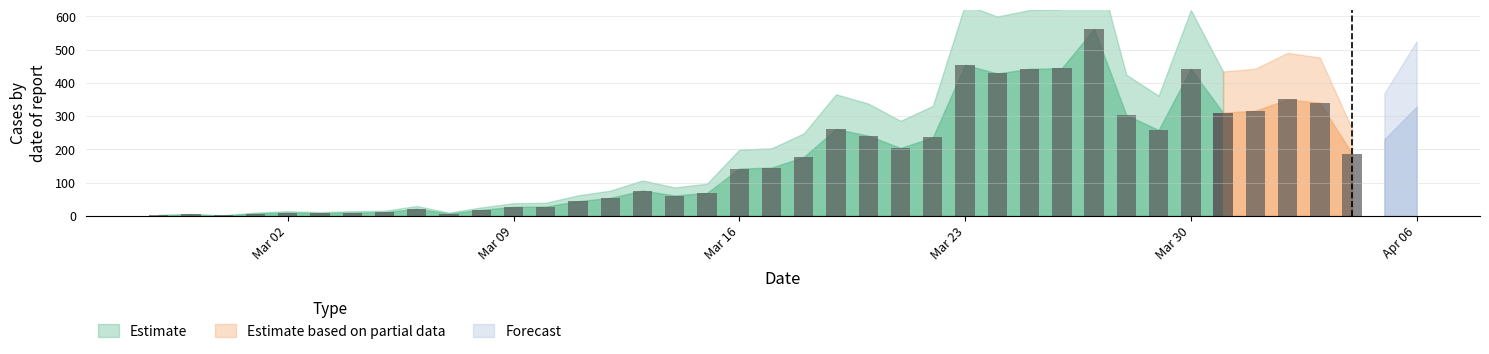

Is the value of Estimate at 2020-03-01 greater than the value of Forecast at 2020-03-13?

Yes